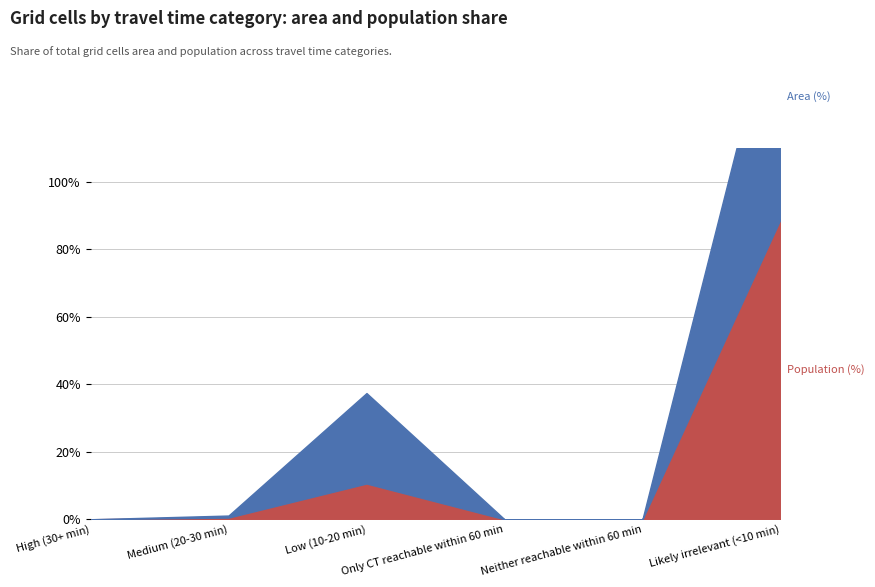

At how many categories does at least one series exceed 11?

2